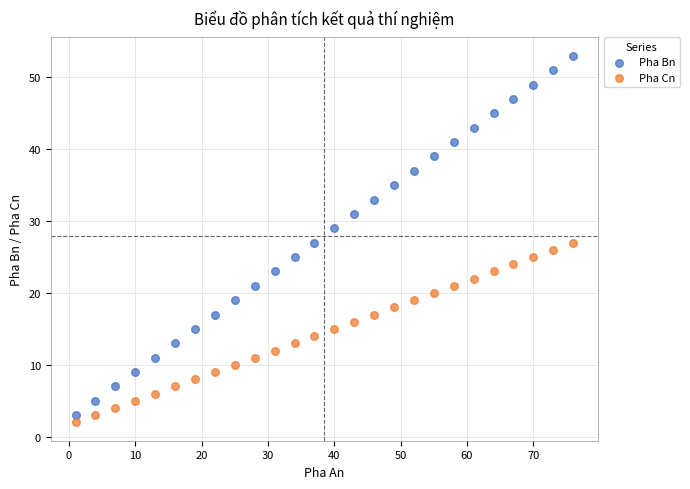

What are all the series names shown in the legend?

Pha Bn, Pha Cn